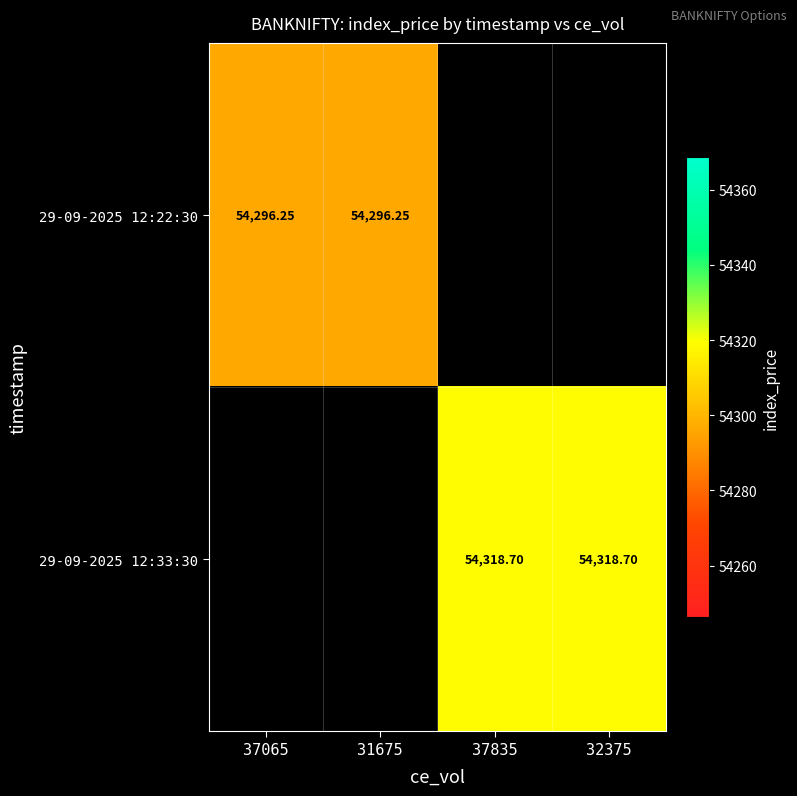

How many values in the 29-09-2025 12:33:30 series exceed 54318?

2